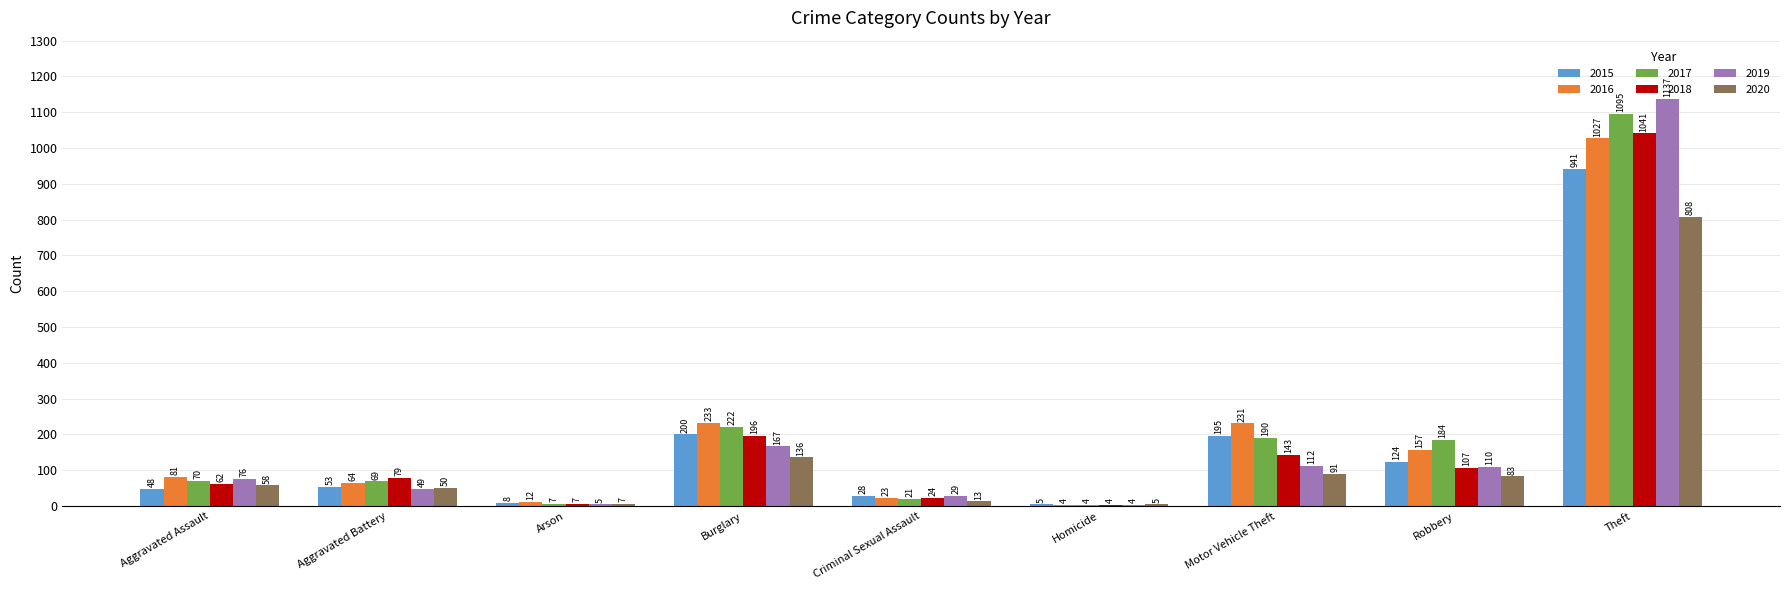

What position from the left is Aggravated Battery?

2